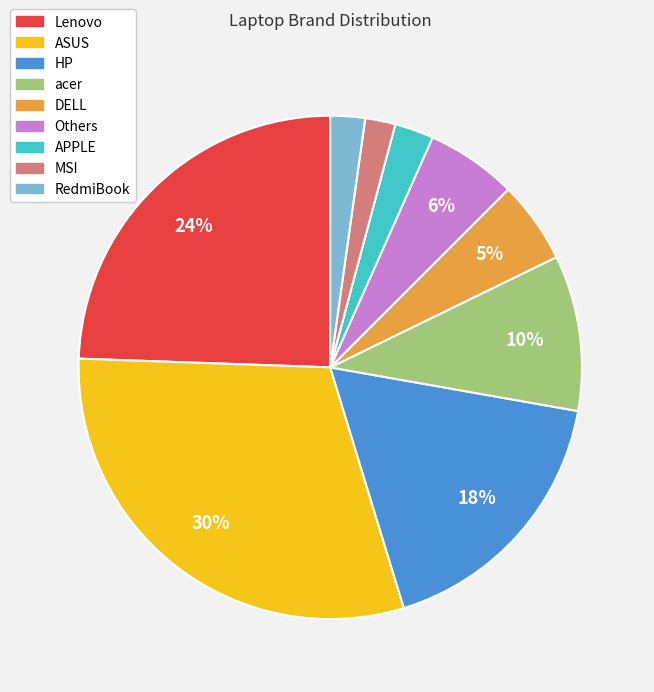

What percentage is the RedmiBook slice, to the nearest percent?

2%